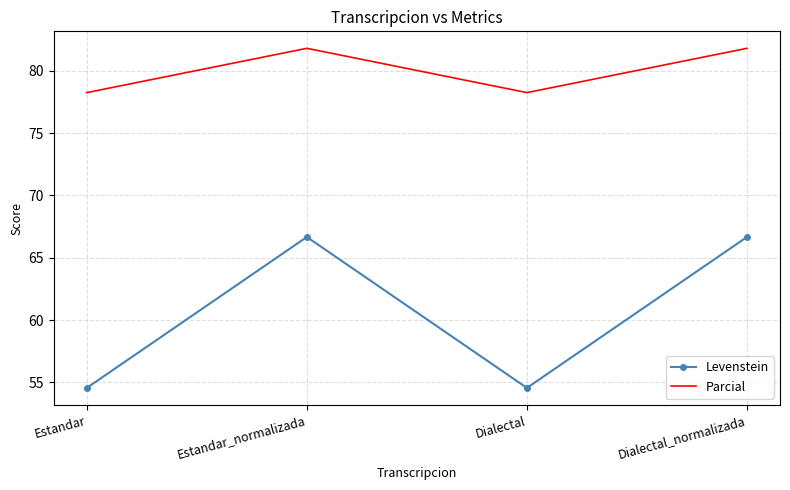

True or false: Parcial and Levenstein intersect in this chart.

False